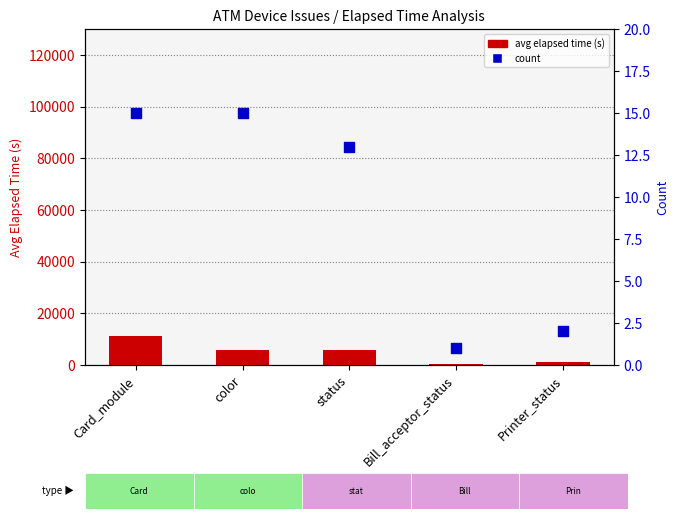

Which series has the largest total across all categories?

avg elapsed time (s)